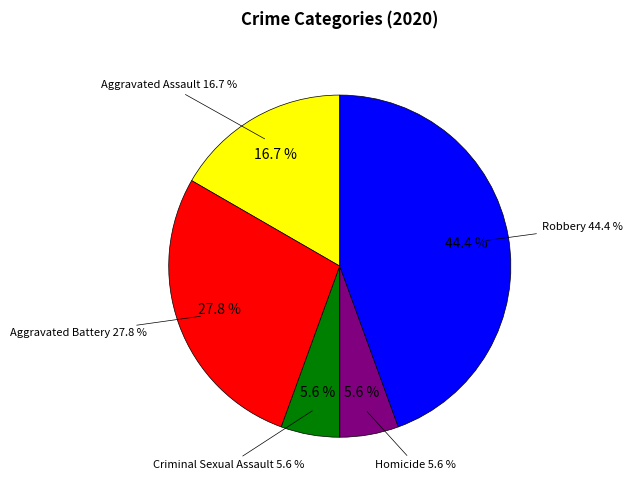

How many slices are in this pie chart?

5